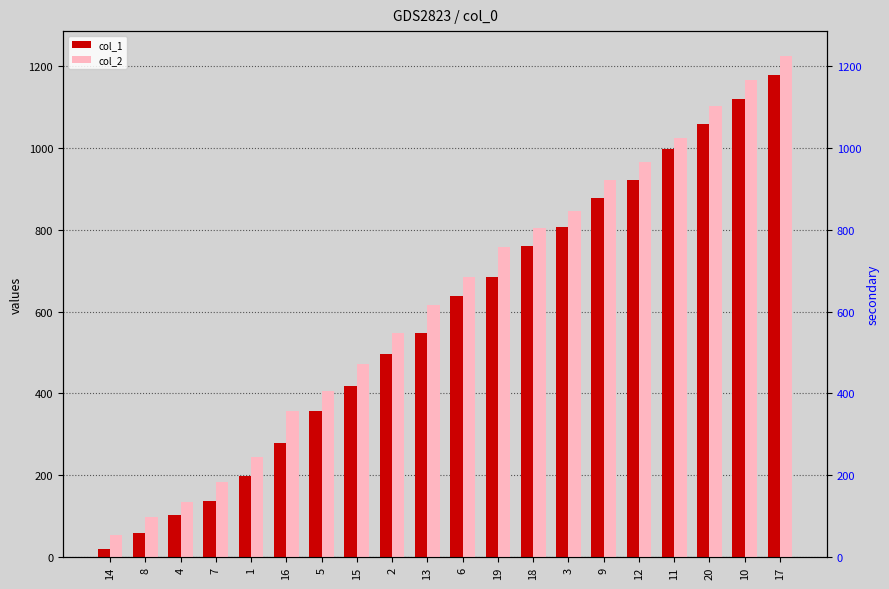

Which label corresponds to the smallest value in the chart?

14